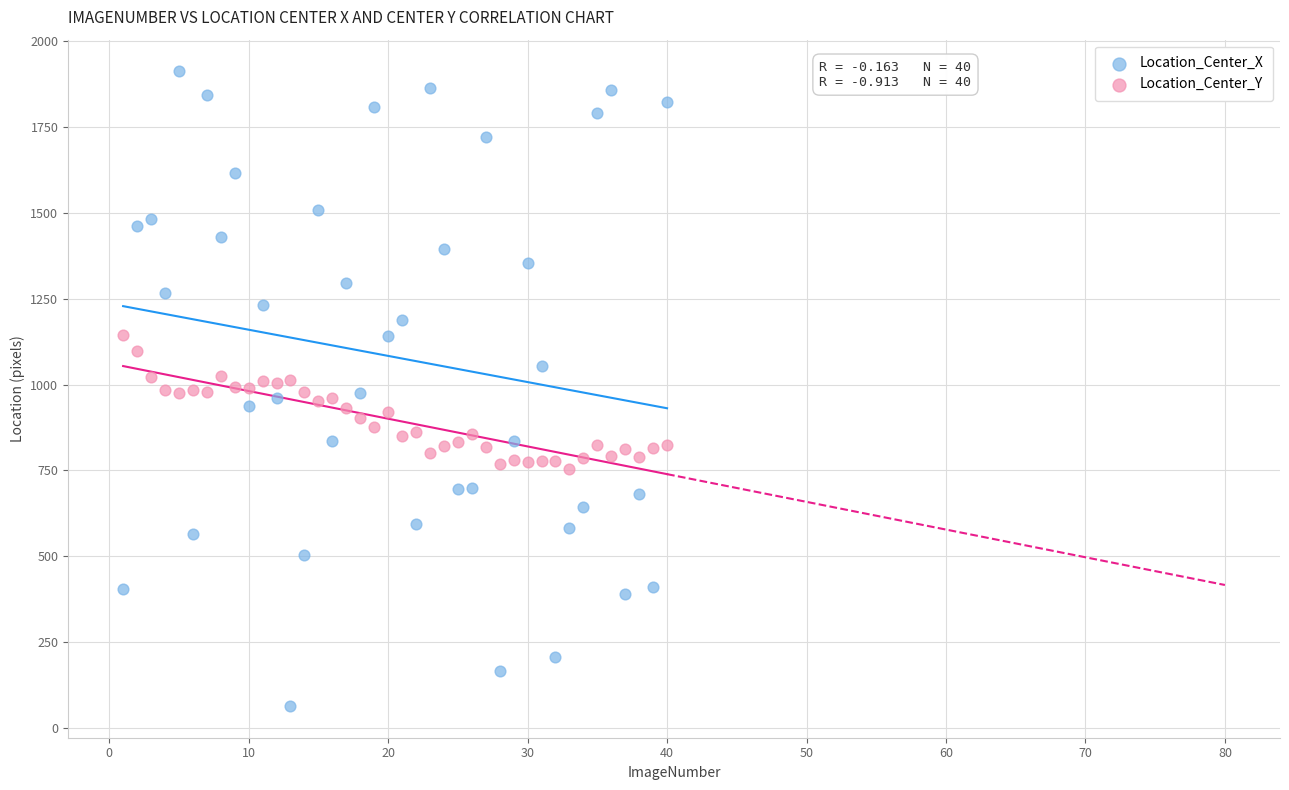

Which series reaches the maximum Y coordinate?

Location_Center_X